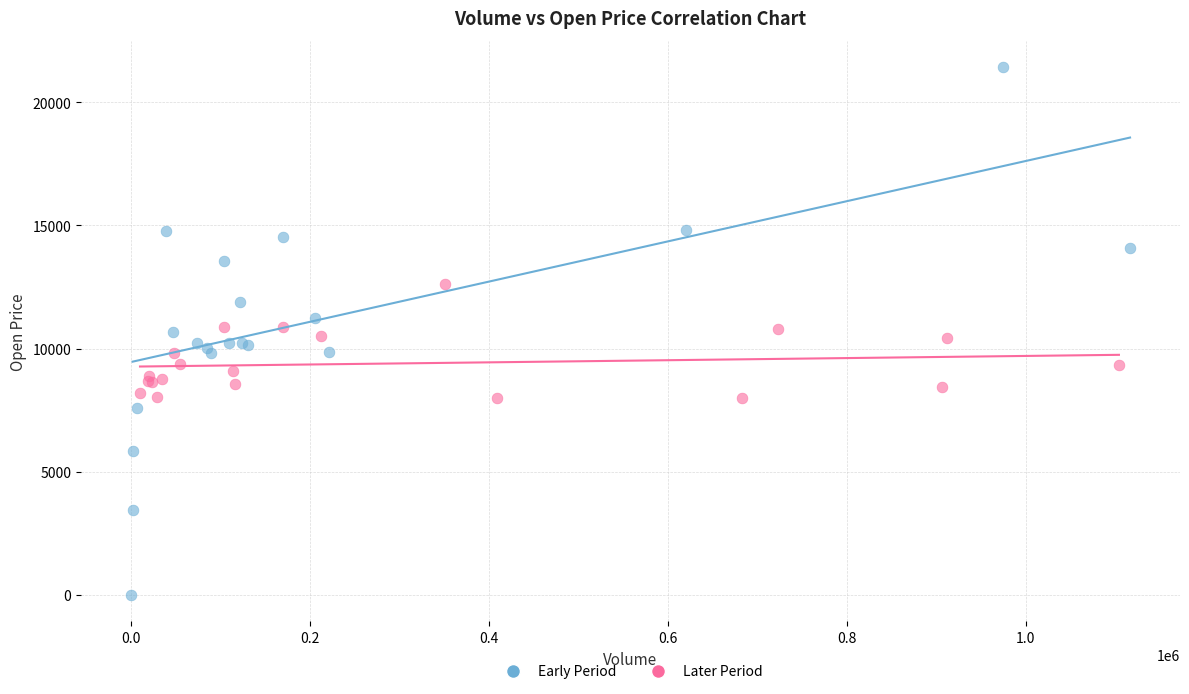

Which series has the largest Y range (max minus min)?

Early Period